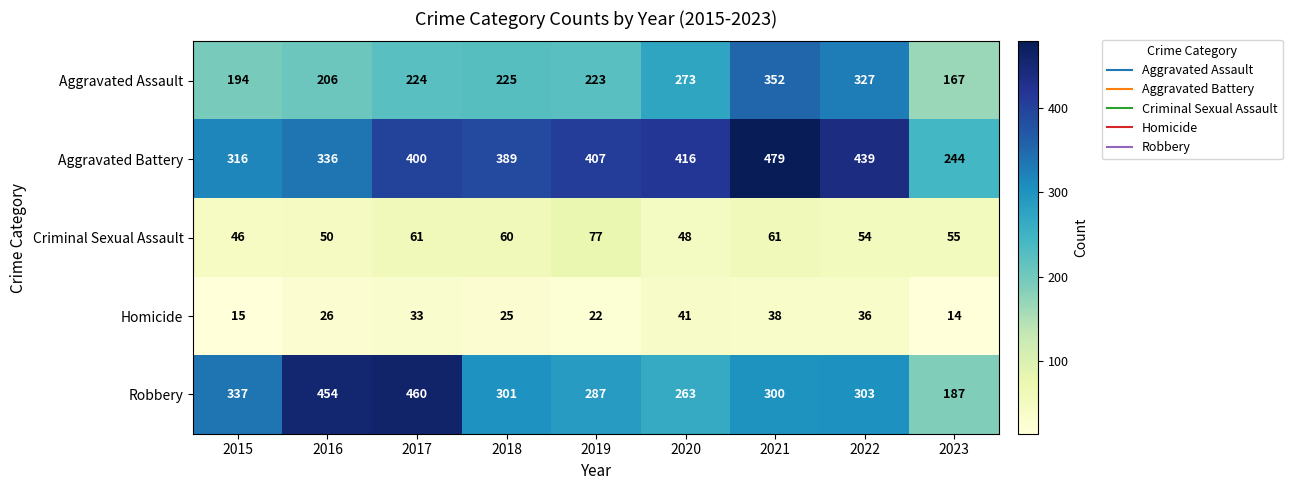

What is the minimum value shown in the chart?

14